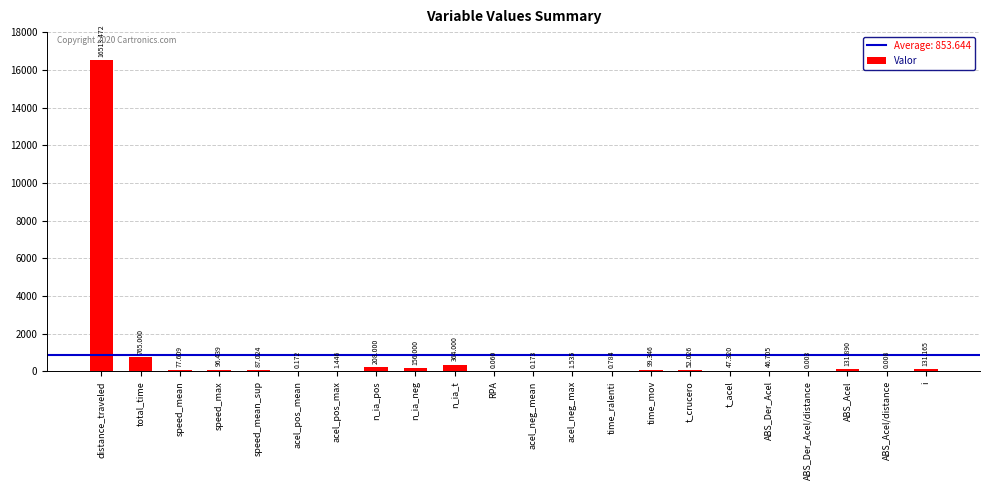

At which category does the chart reach its peak across all series?

distance_traveled